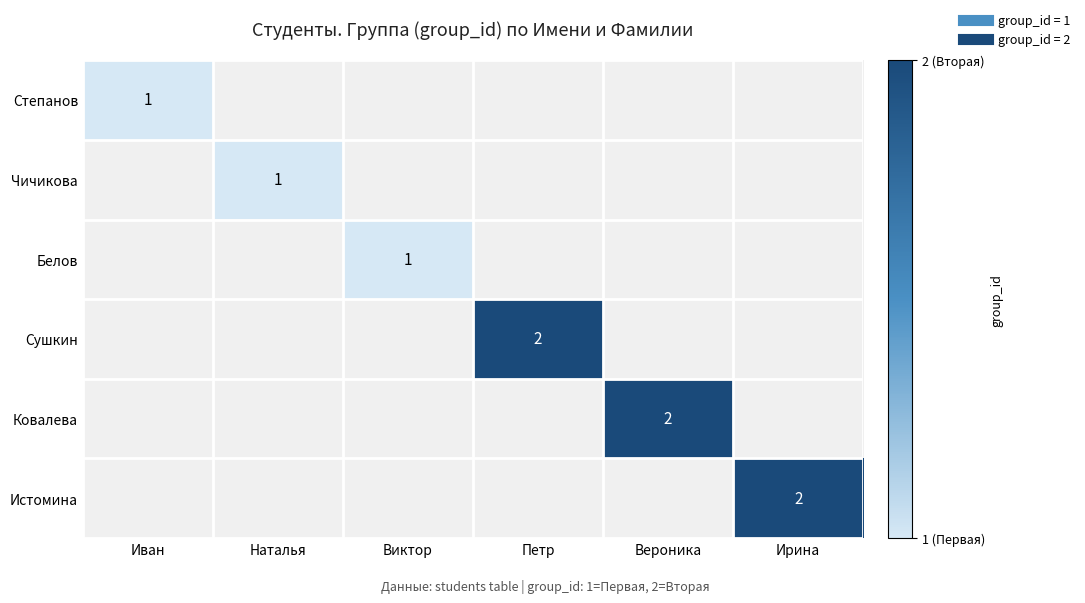

List the series in order of their overall mean, lowest first.

Степанов, Чичикова, Белов, Сушкин, Ковалева, Истомина